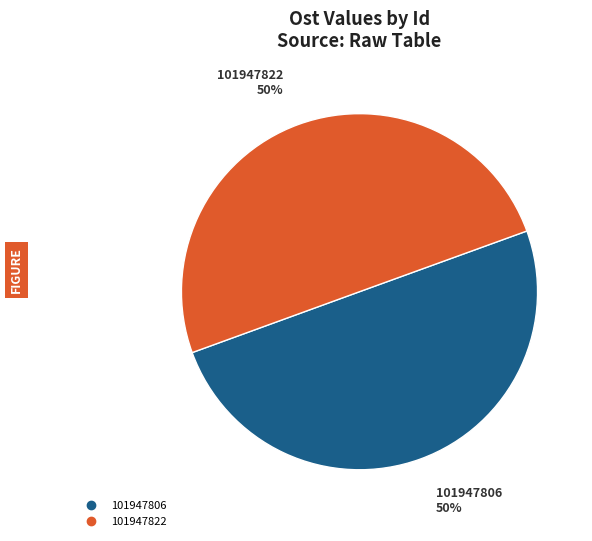

True or false: 101947806 accounts for 35% of the total.

False